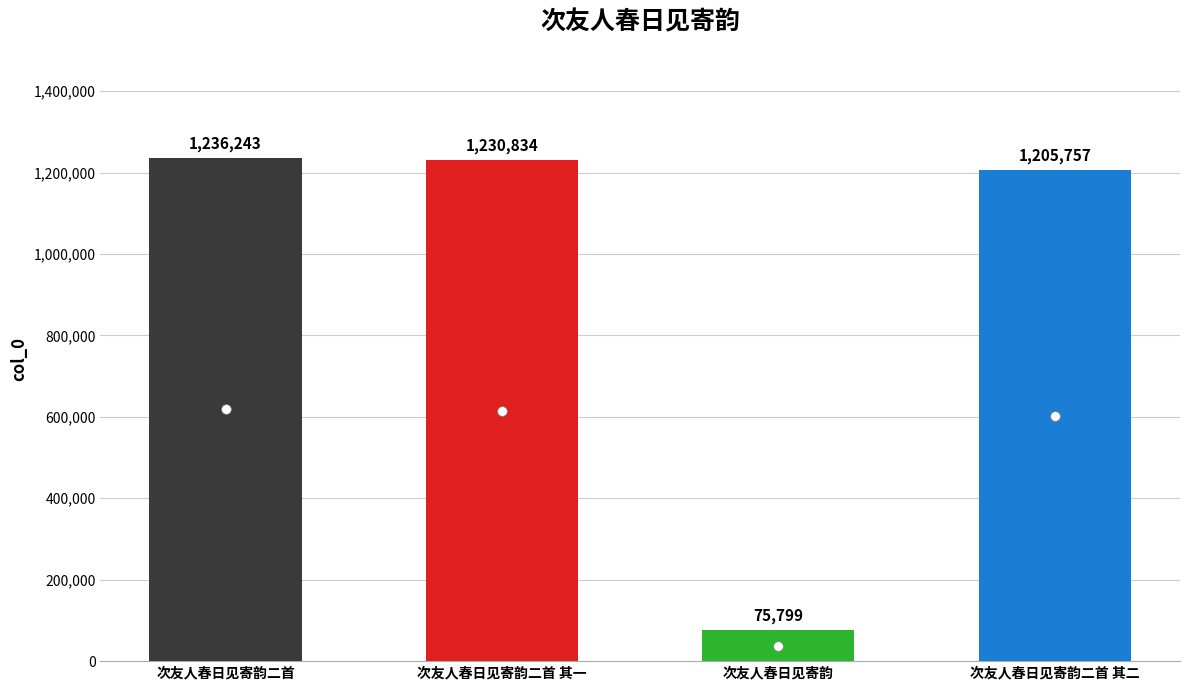

Reading left to right, extract all data points from this chart.

次友人春日见寄韵二首=1236243	次友人春日见寄韵二首 其一=1230834	次友人春日见寄韵=75799	次友人春日见寄韵二首 其二=1205757